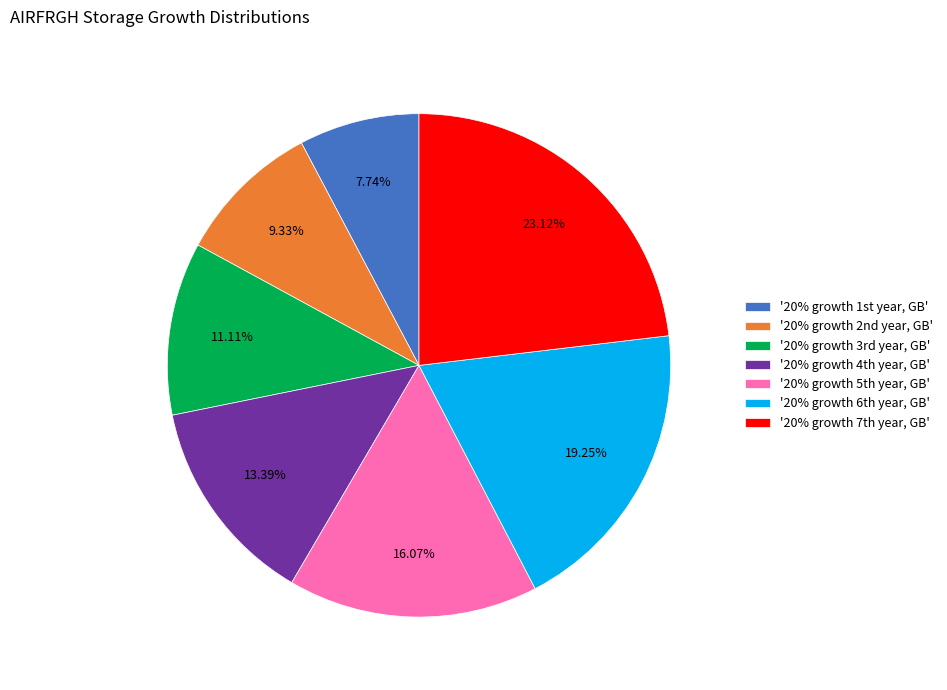

What is the largest slice in the pie chart?

'20% growth 7th year, GB'